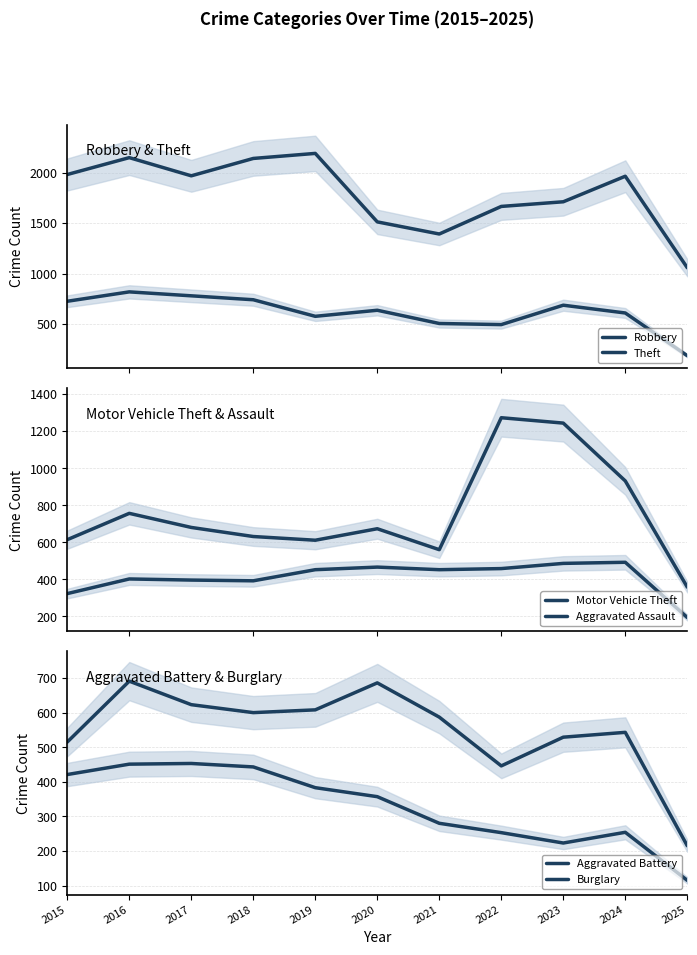

How many times do Burglary and Aggravated Assault cross each other?

1